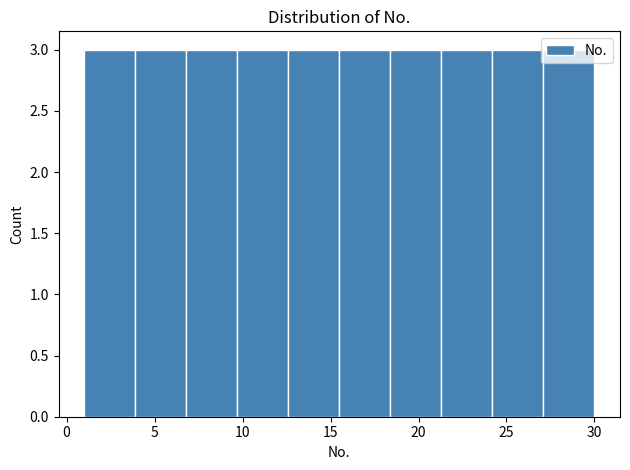

Reading left to right, list every bar in this chart as the range it spans on the x-axis followed by its height. Neither the bar edges nor the heights are printed on the chart, so give them approximately, as read against the axes.

1.0 to 3.9: 3
3.9 to 6.8: 3
6.8 to 9.7: 3
9.7 to 12.6: 3
12.6 to 15.5: 3
15.5 to 18.4: 3
18.4 to 21.3: 3
21.3 to 24.2: 3
24.2 to 27.1: 3
27.1 to 30.0: 3